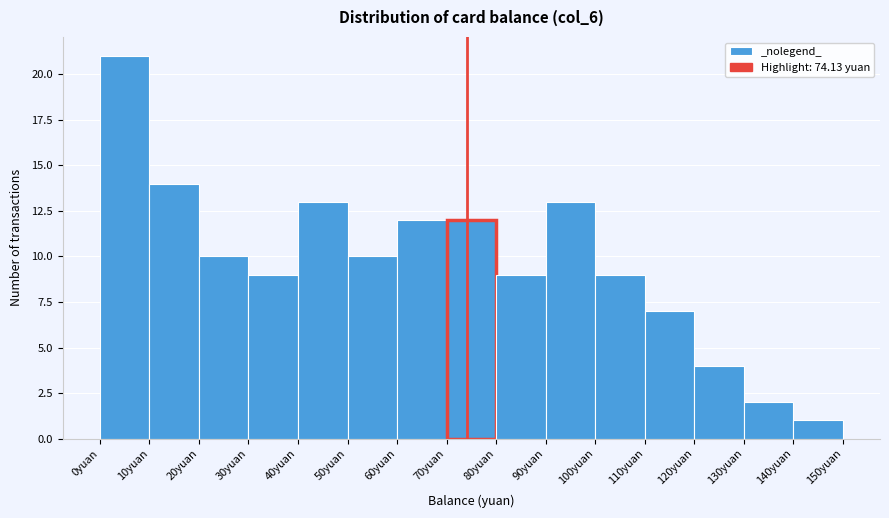

How tall is the bar that spans 20 to 30 on the x-axis? The values are not printed on the chart, so give them approximately, as read against the axis.

10